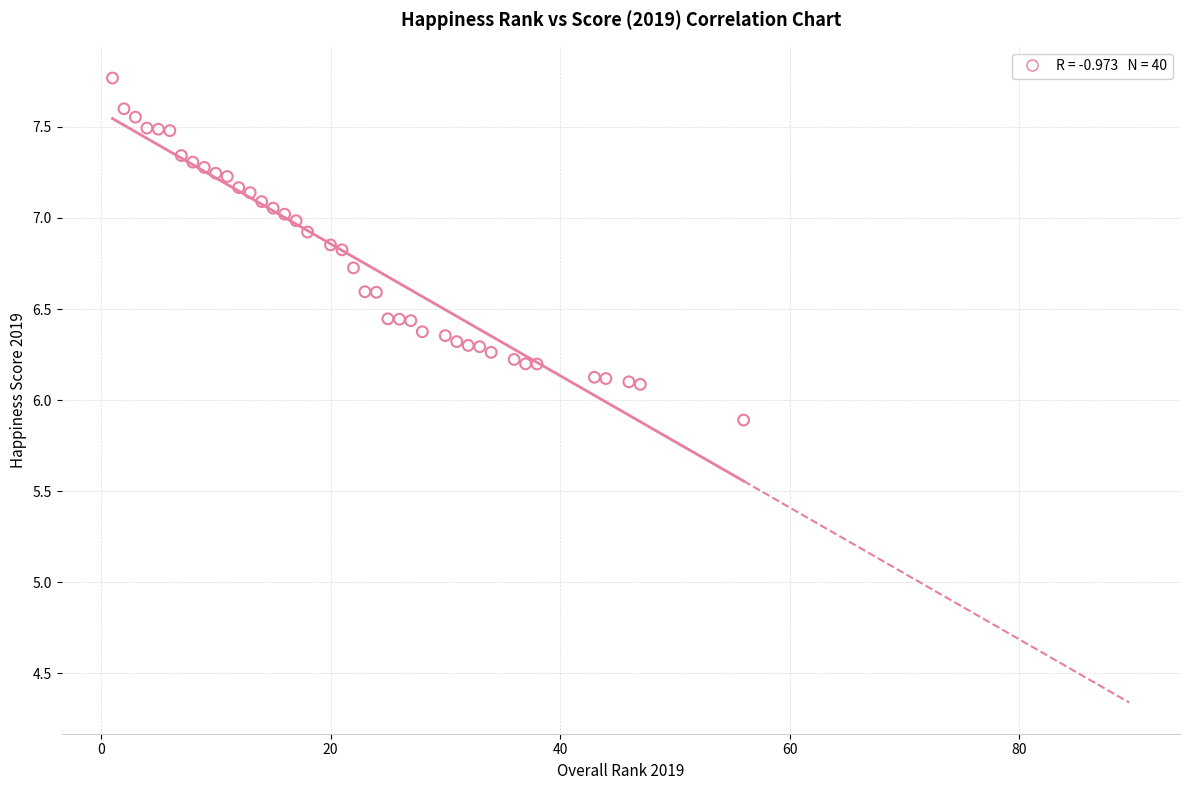

What is the range of X values (max minus min)?

55.0